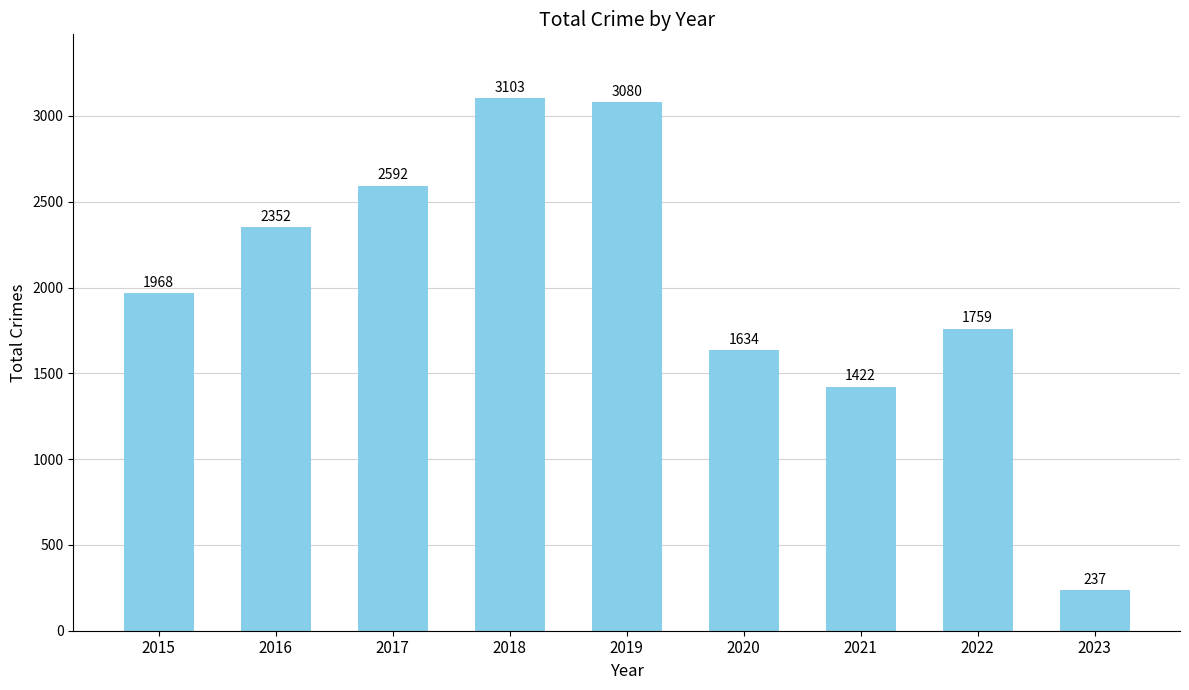

Reading left to right, list all the values displayed in this chart.

2015=1968	2016=2352	2017=2592	2018=3103	2019=3080	2020=1634	2021=1422	2022=1759	2023=237